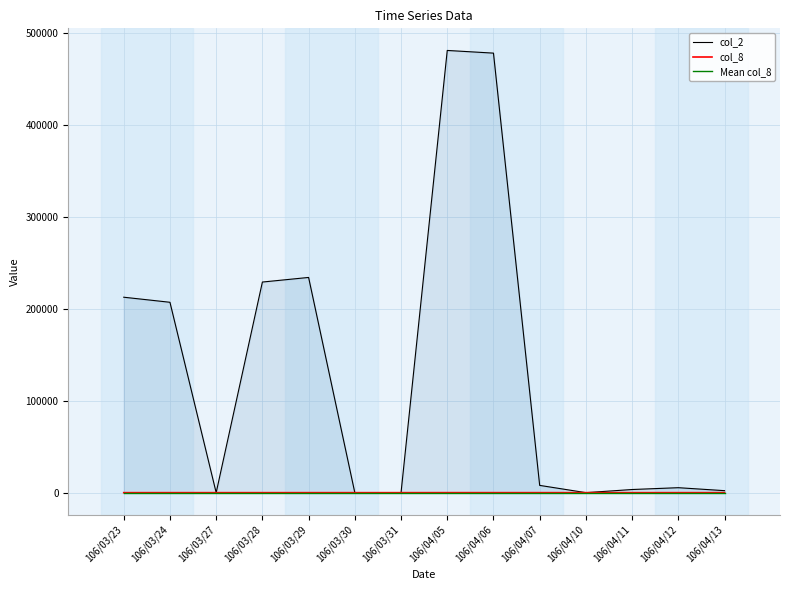

Which series has the largest range (max minus min)?

col_2